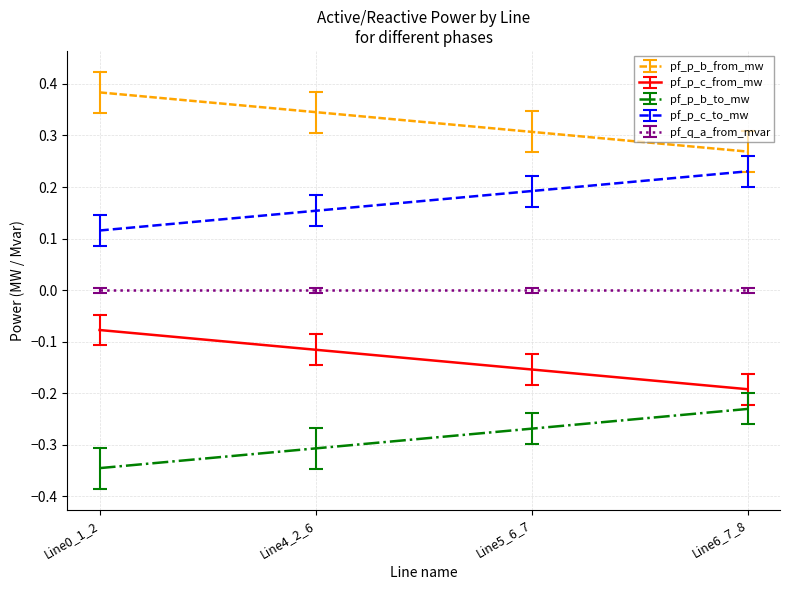

Is the value of pf_p_b_to_mw at Line0_1_2 greater than the value of pf_p_b_from_mw at Line6_7_8?

No